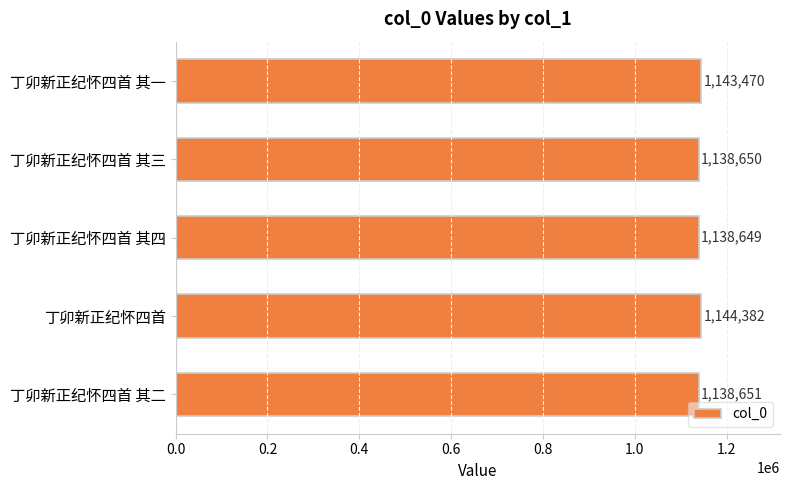

Reading bottom to top, list all the values displayed in this chart.

丁卯新正纪怀四首 其二=1138651	丁卯新正纪怀四首=1144382	丁卯新正纪怀四首 其四=1138649	丁卯新正纪怀四首 其三=1138650	丁卯新正纪怀四首 其一=1143470